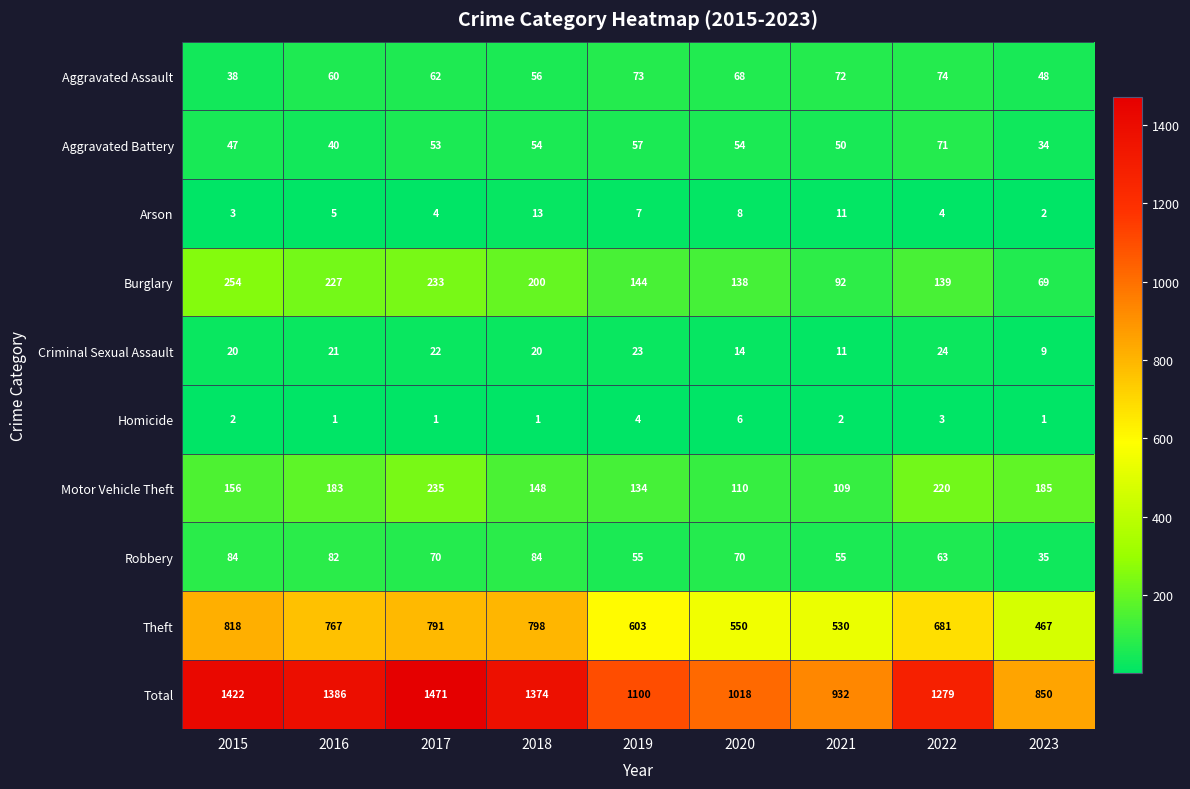

Which series changed the most between 2016 and 2019?

Total